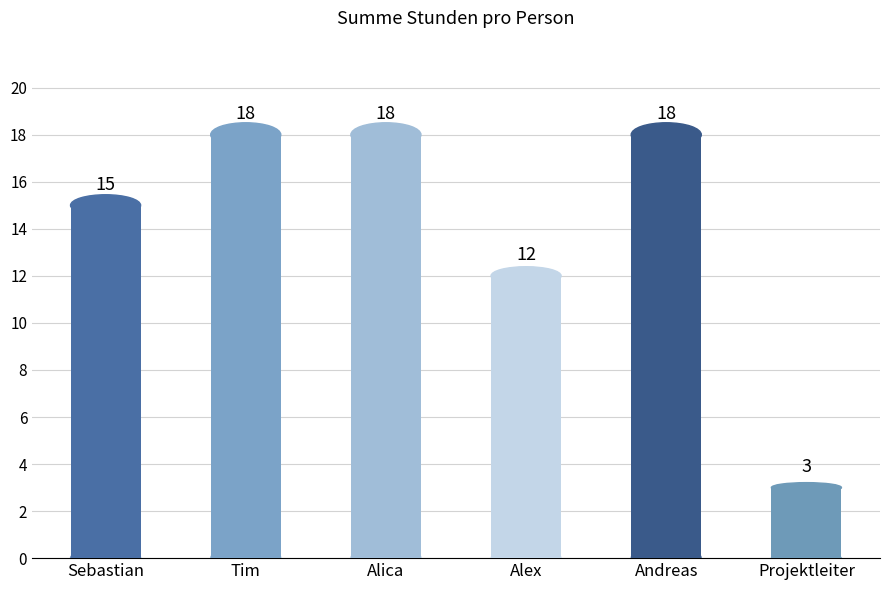

The chart shows a value of 18 at Andreas. True or false?

True